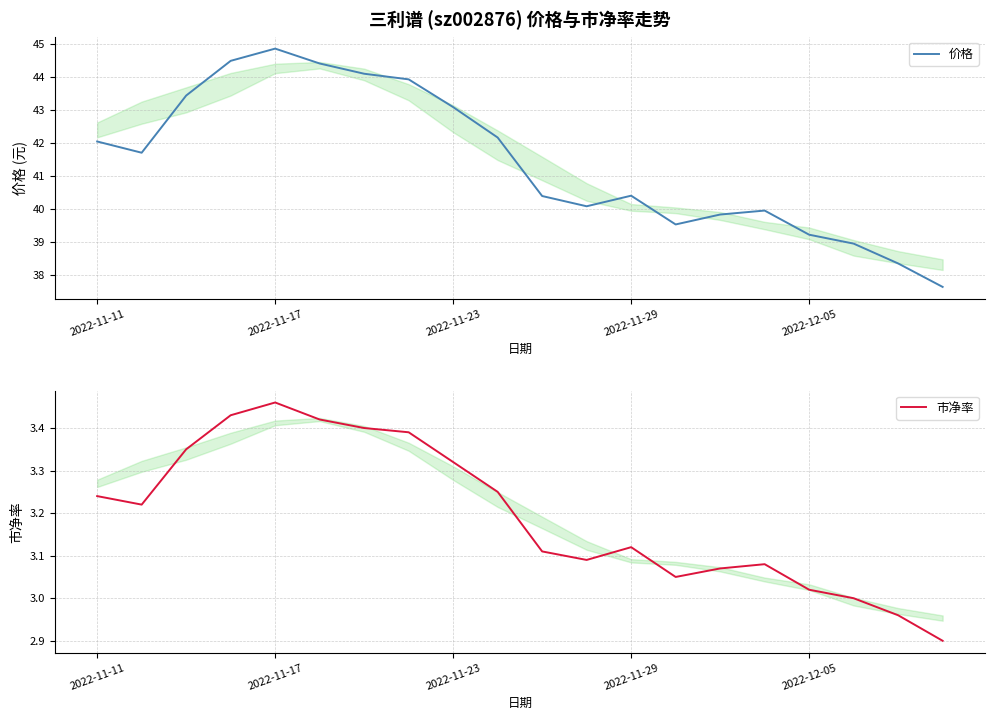

Is it true that 市净率 equals 1.3 at 2022-11-11?

False